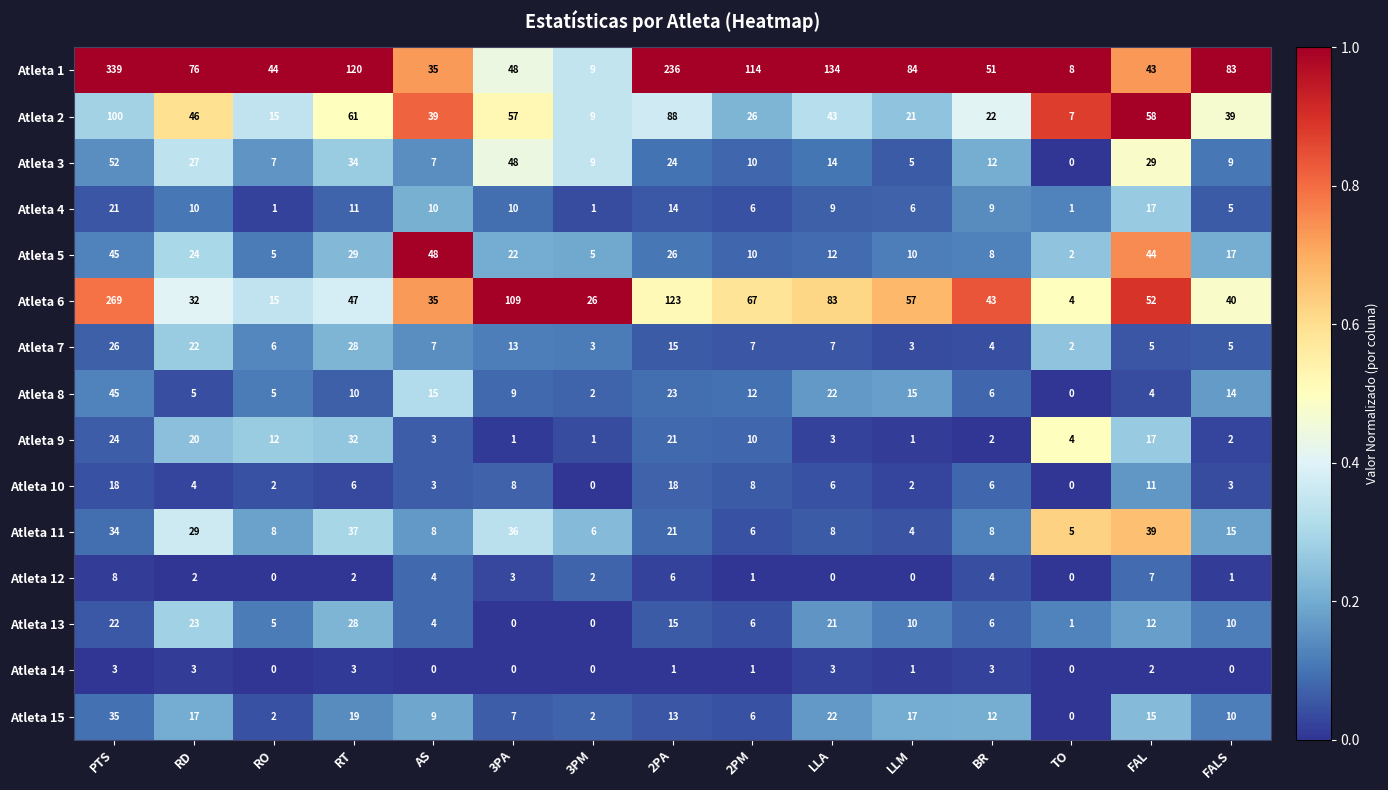

What is the total value across all series at RD?

340